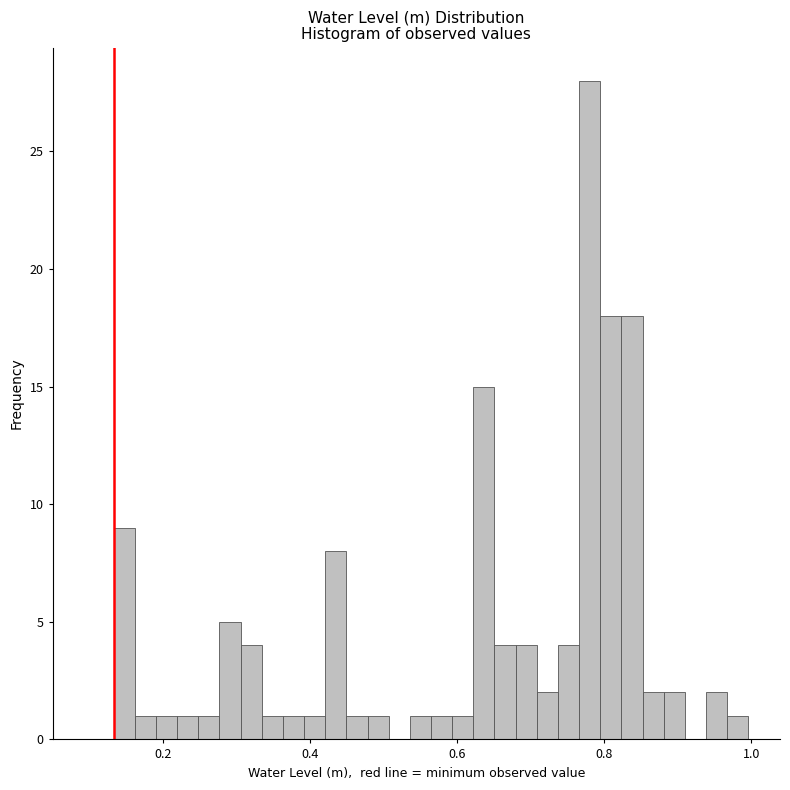

Read against the x-axis, roughly where is the centre of the tallest bar?

0.78